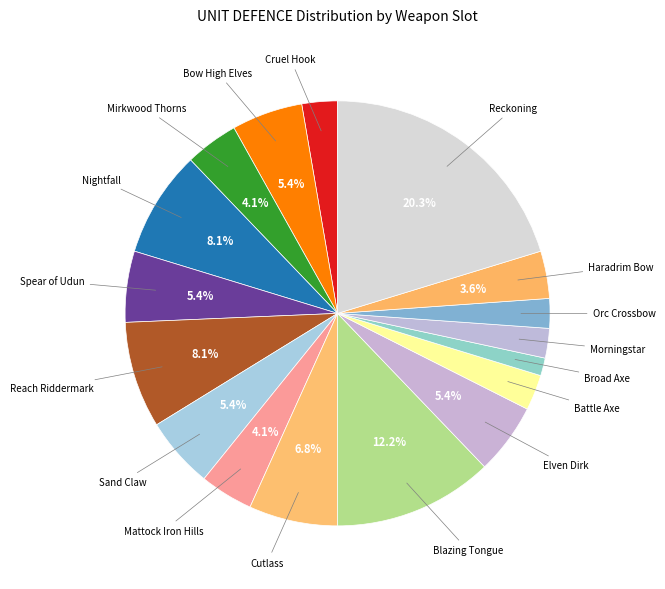

Which slice is the largest?

WEAPON-Reckoning